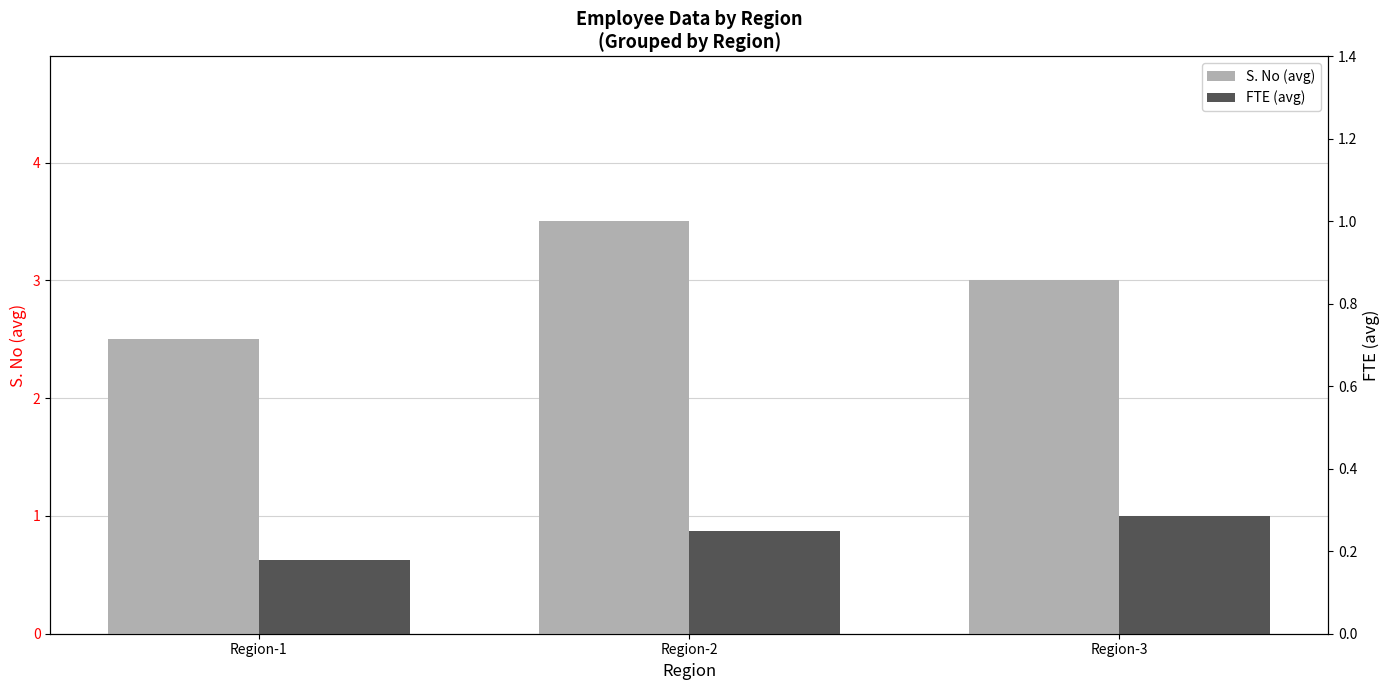

Which has a higher value, Region-3 or Region-2?

Region-2